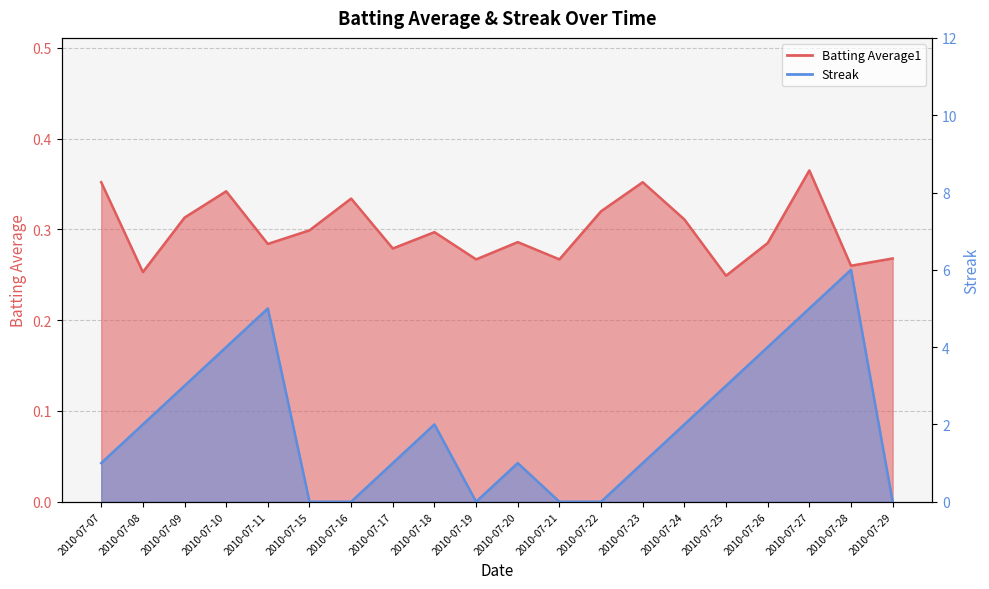

Rank the series by their maximum value, from highest to lowest.

Streak, Batting Average1